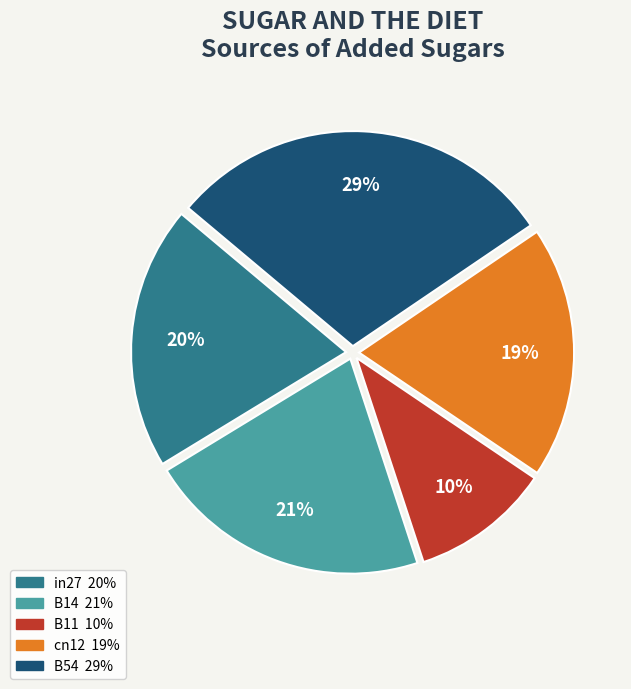

To the nearest percent, what is the average slice percentage?

20%